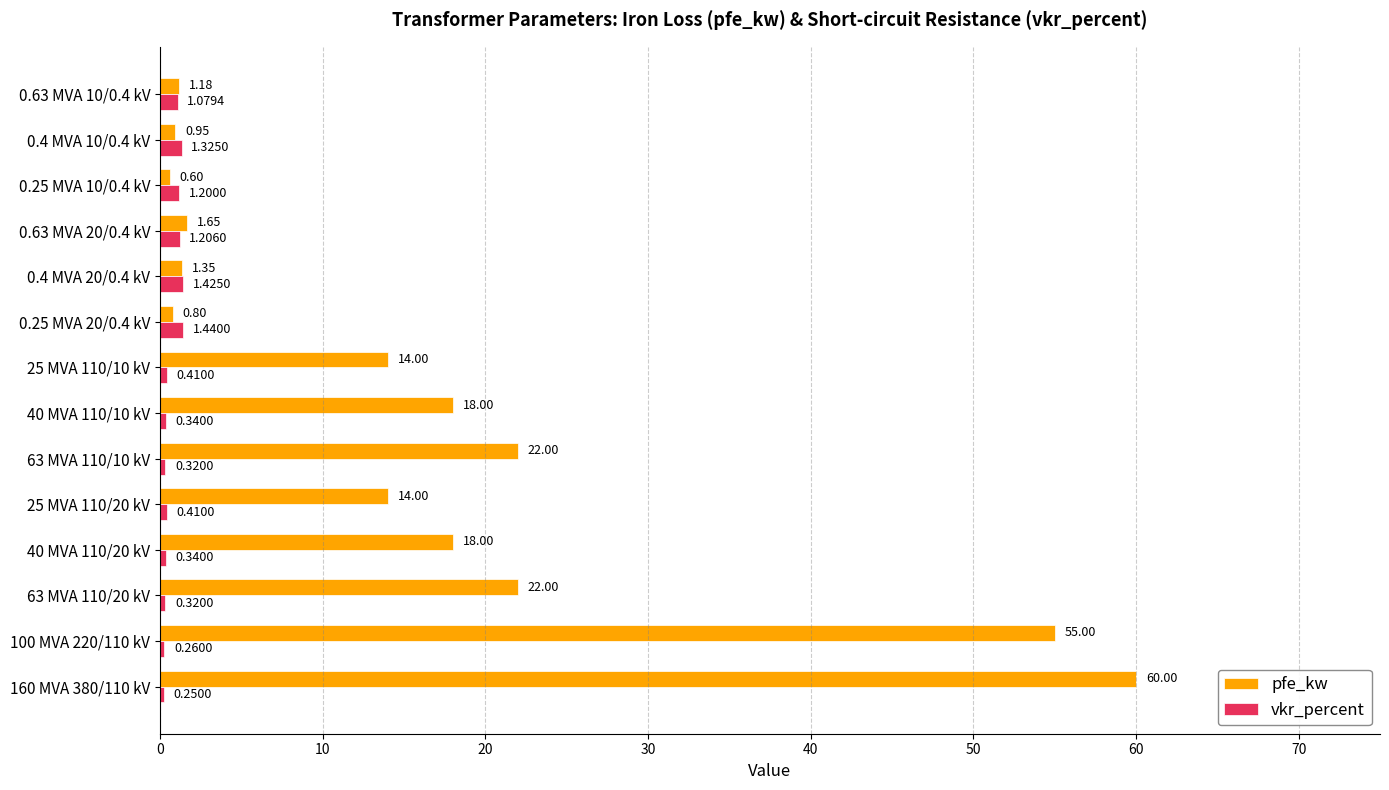

Rank the series at 0.25 MVA 20/0.4 kV from highest to lowest value.

vkr_percent, pfe_kw